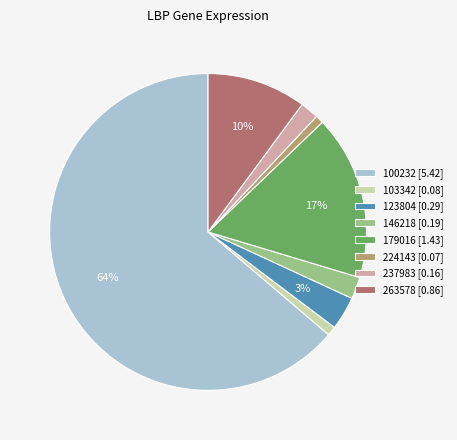

Is it true that 146218 [0.19] is 2% of the pie?

True